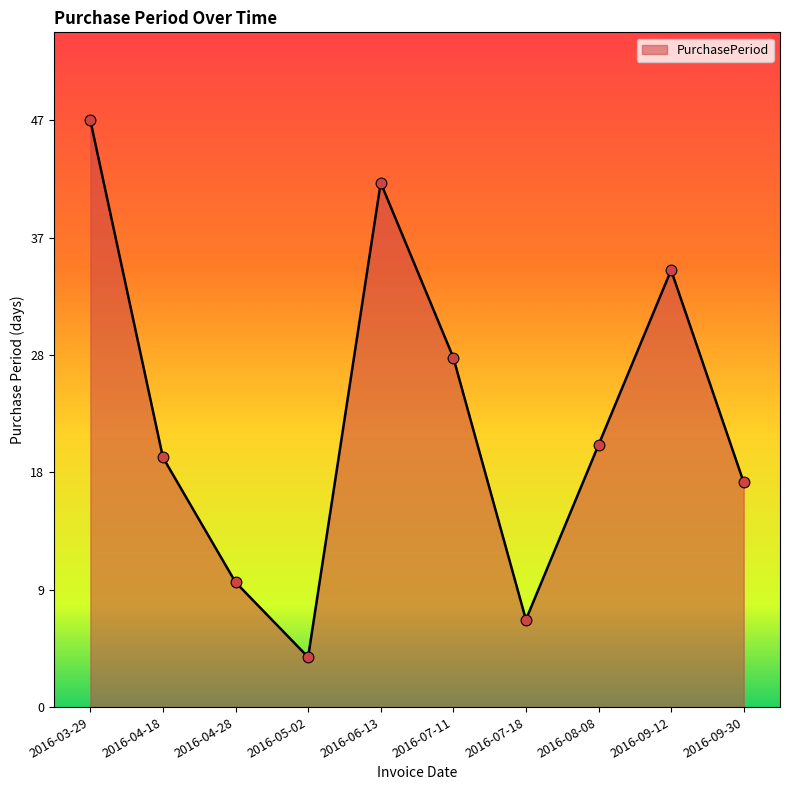

What is the ratio of the value at 2016-09-30 to the value at 2016-09-12?

0.5